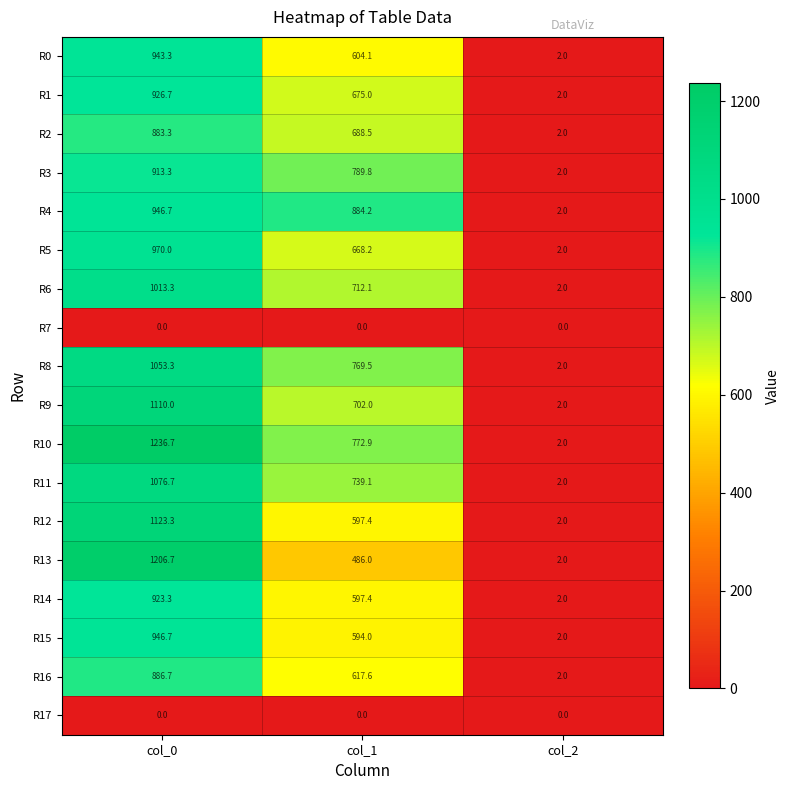

True or false: R11 has a value of 2.0 at col_2.

True